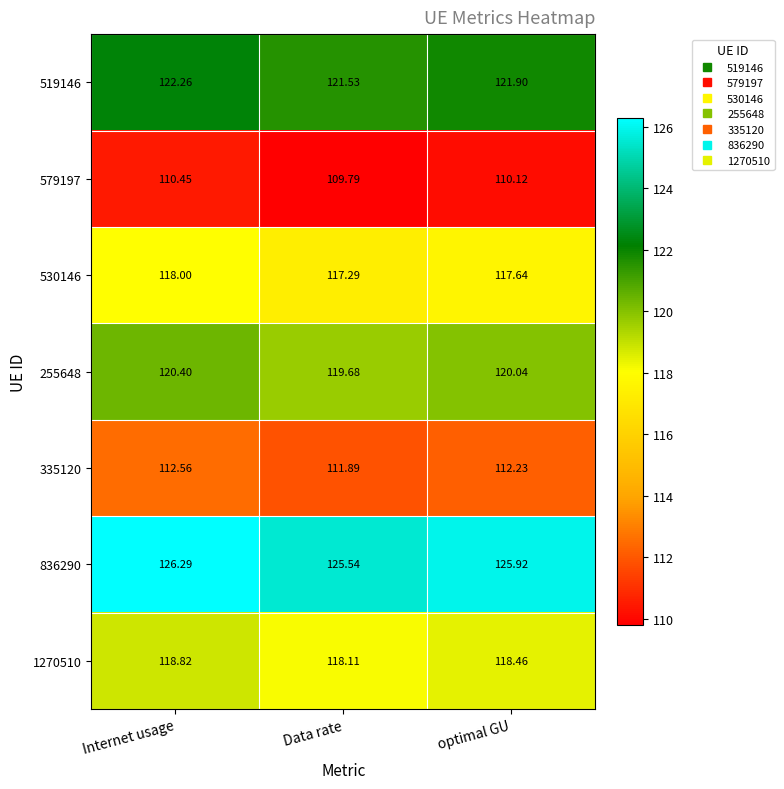

Between Internet usage and optimal GU, which series saw the biggest shift?

836290